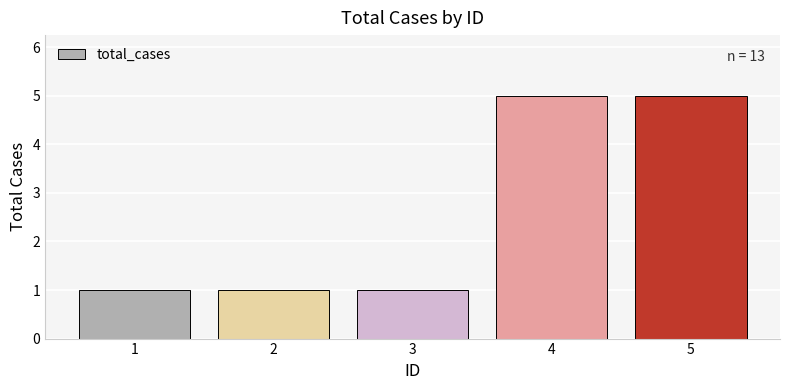

Count the values in the range 1 to 5.

5